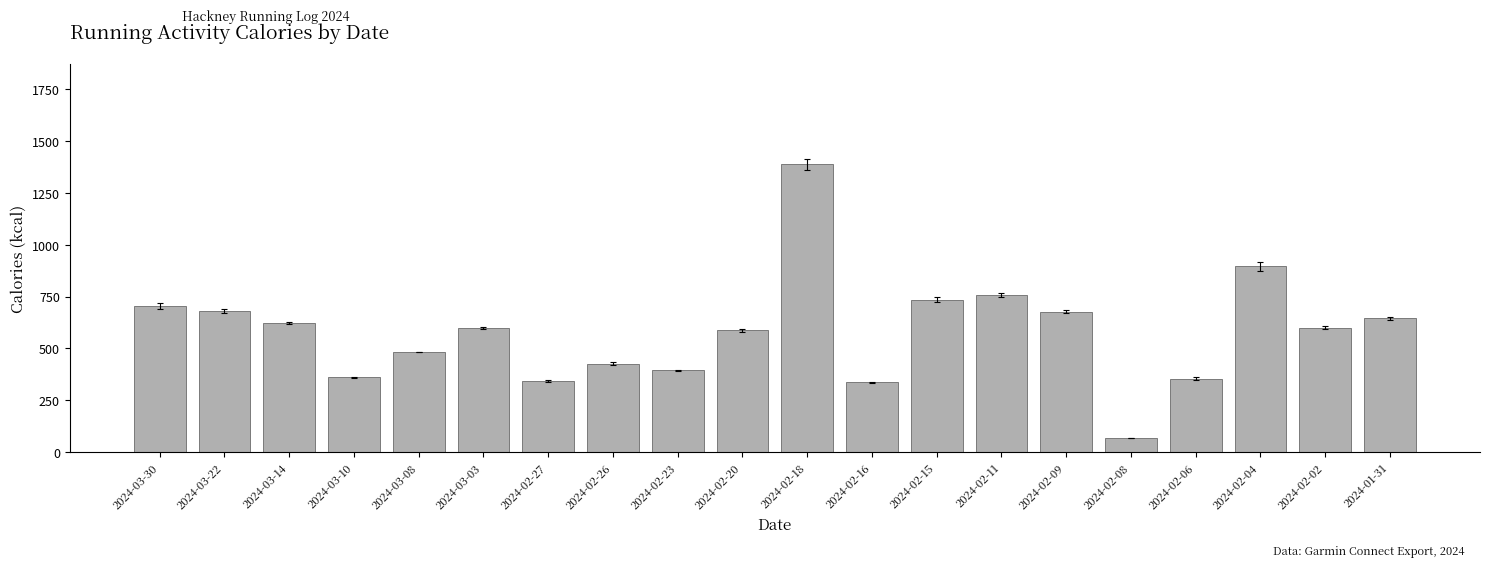

What is the label of the 1st bar from the right?

2024-01-31